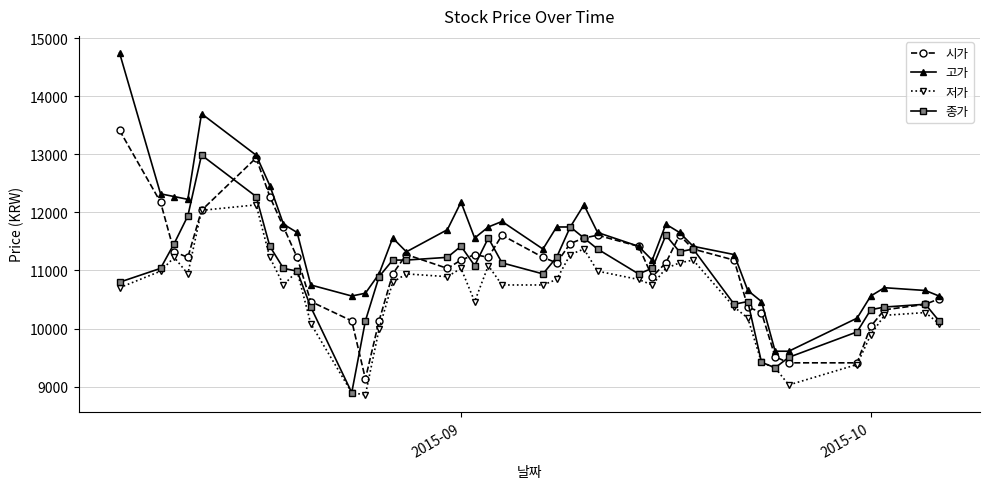

Reading left to right, what are all the values shown in this chart?

시가: 13414	12177	11321	11226	12035	12939	12273	11749	11226	10465	10132	9133	10132	10941	11274	11036	11178	11274	11226	11607	11226	11131	11464	11559	11607	11416	10893	11131	11607	11369	11178	10370	10275	9513	9409	9409	10037	10322	10417	10512
고가: 14746	12320	12273	12225	13700	12986	12463	11797	11654	10750	10560	10608	10941	11559	11321	11702	12177	11559	11749	11844	11369	11749	11749	12130	11654	11416	11178	11797	11654	11416	11274	10655	10465	9609	9609	10179	10560	10703	10655	10560
저가: 10703	10988	11226	10941	12035	12130	11226	10750	10988	10084	8895	8857	9989	10798	10941	10893	11036	10465	11083	10750	10750	10845	11274	11369	10988	10845	10750	11036	11131	11178	10370	10179	9418	9323	9028	9380	9894	10227	10275	10084
종가: 10798	11036	11464	11940	12987	12273	11417	11036	10989	10370	8896	10132	10893	11179	11179	11226	11417	11084	11559	11131	10941	11226	11750	11559	11369	10941	11036	11607	11322	11369	10418	10465	9419	9324	9504	9942	10323	10370	10418	10132